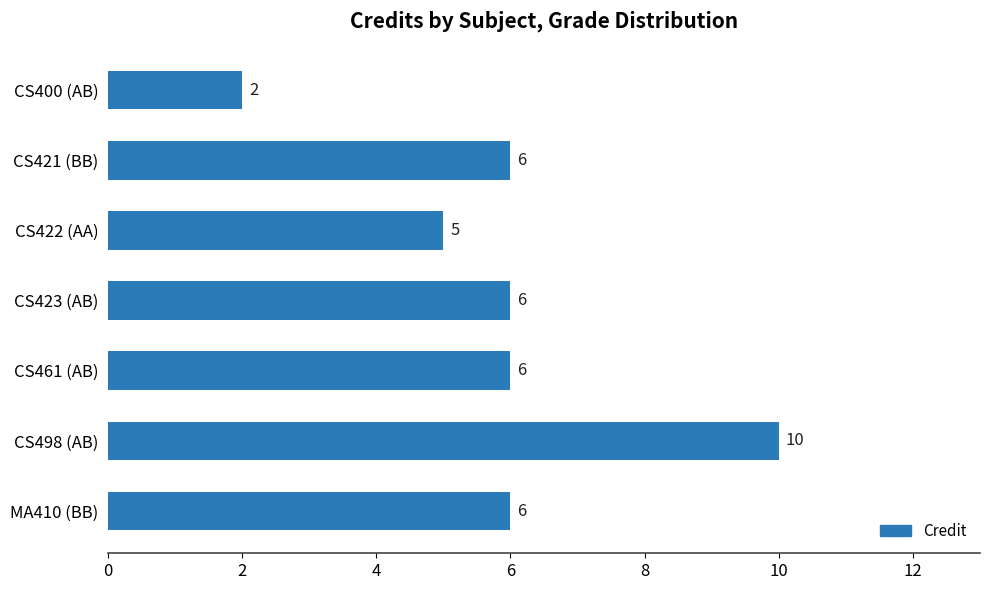

Is it true that the value at MA410 (BB) is 11?

False